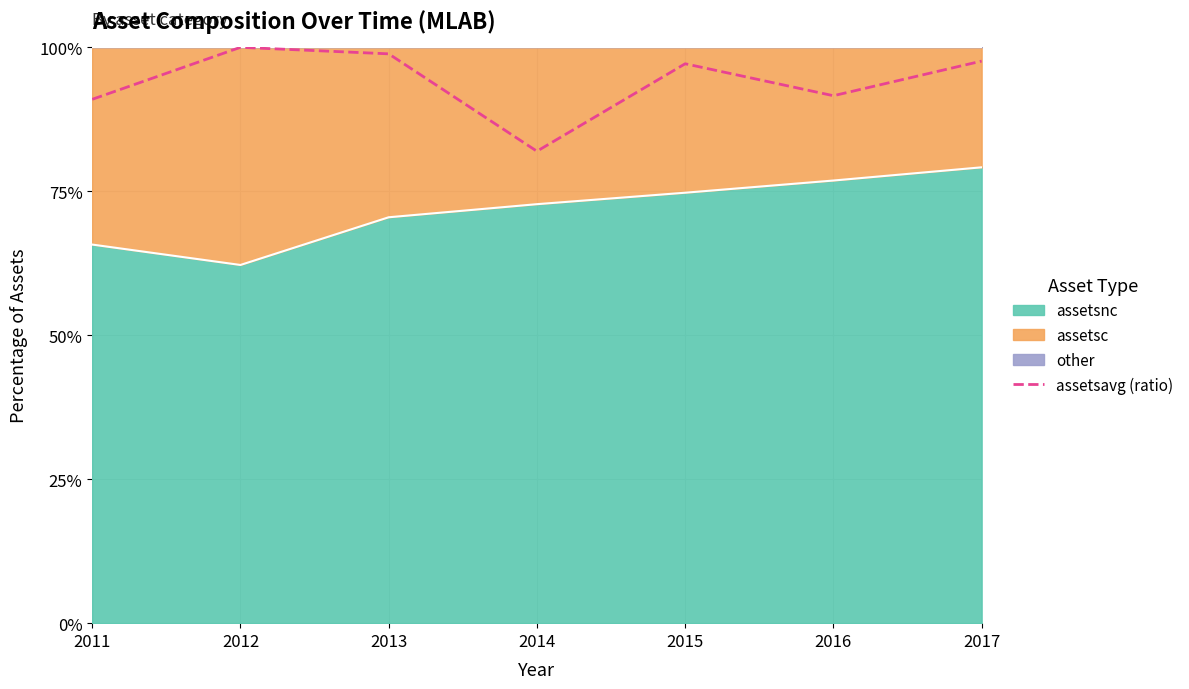

Does the chart display data point markers on the line(s)?

No